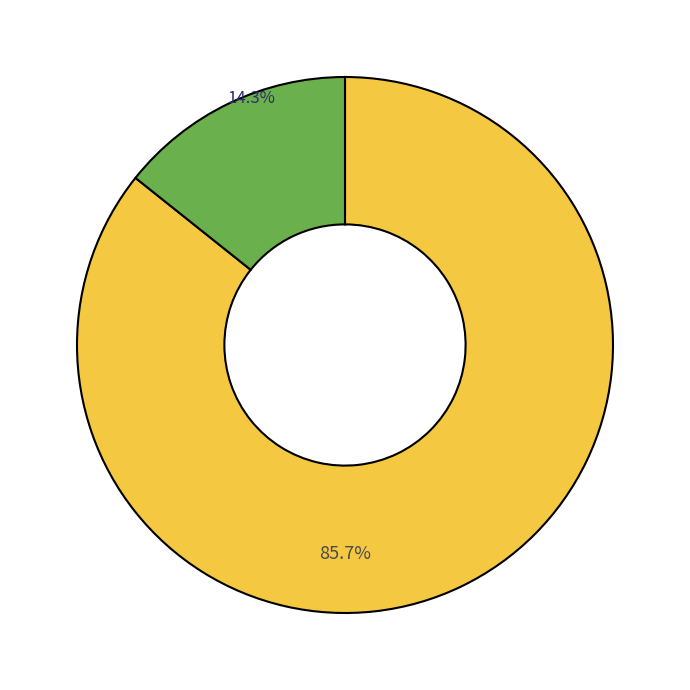

Does any single category account for the majority?

Yes